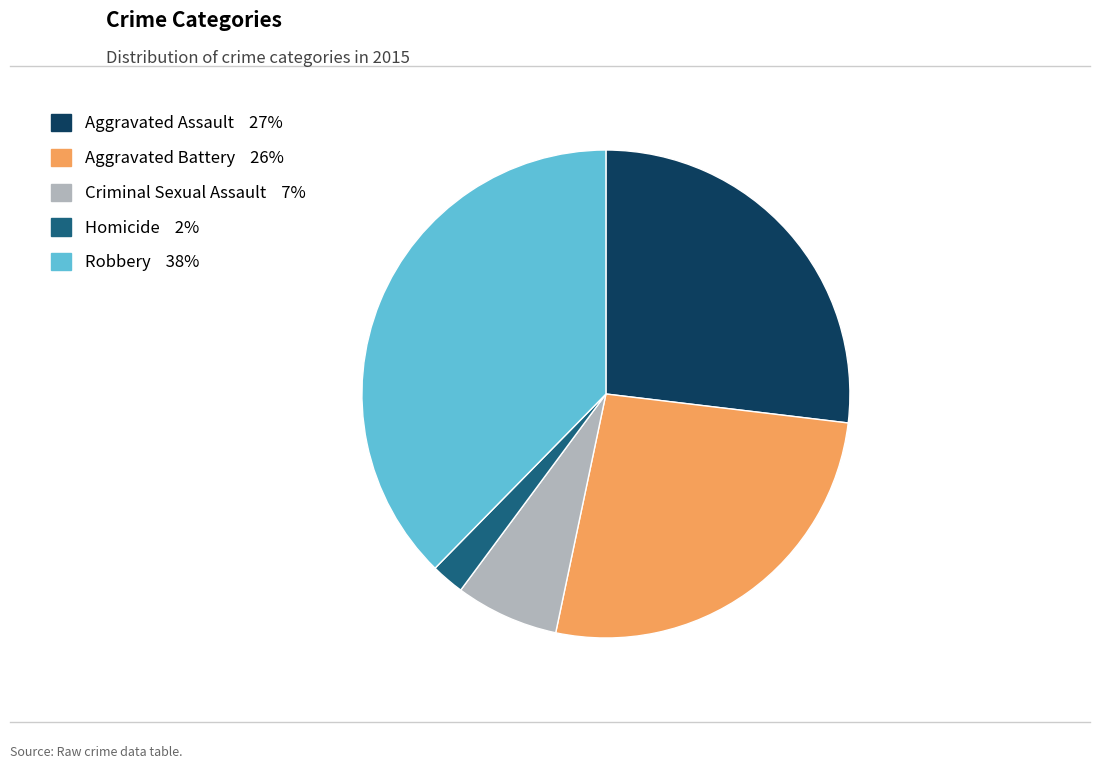

What is the largest slice in the pie chart?

Robbery